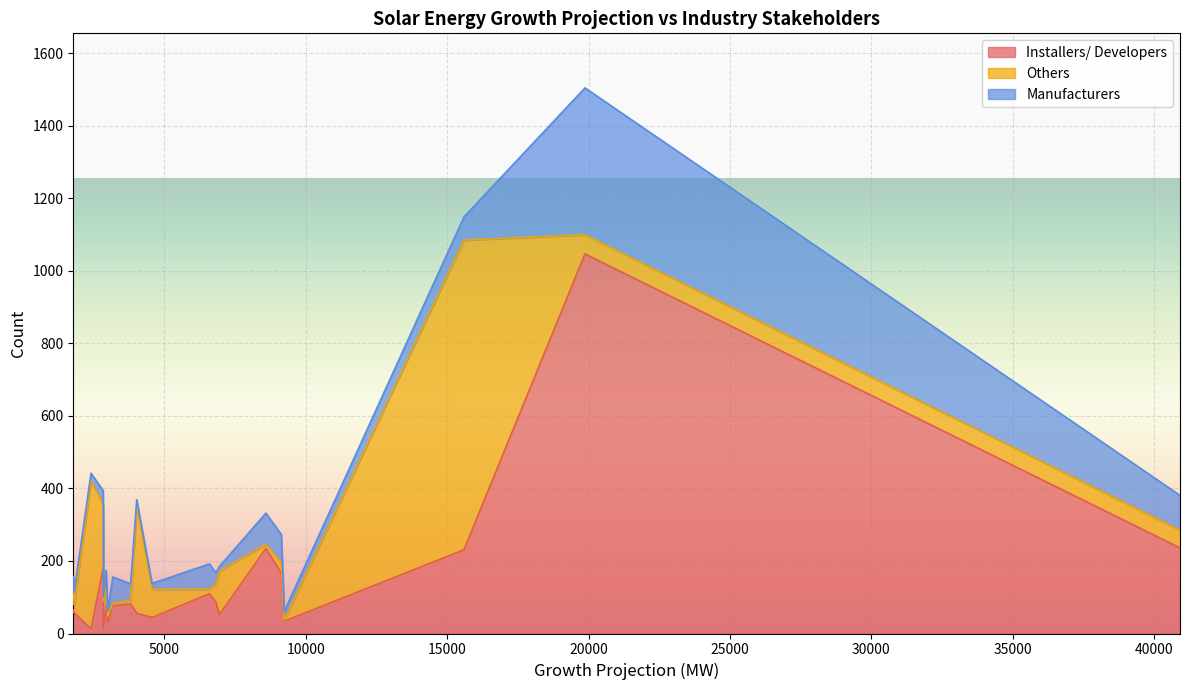

What is the average value of the Manufacturers series?

60